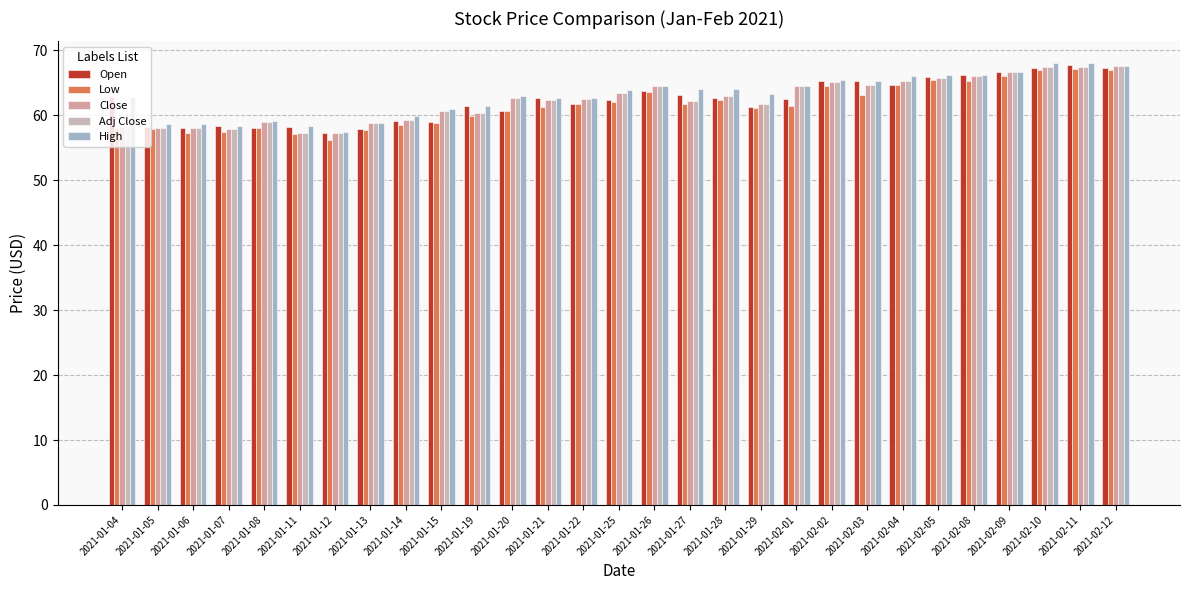

Count the number of data series in this chart.

5